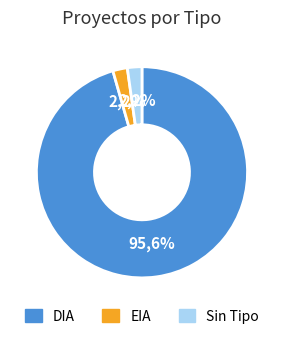

Which category has the biggest portion of the pie?

DIA